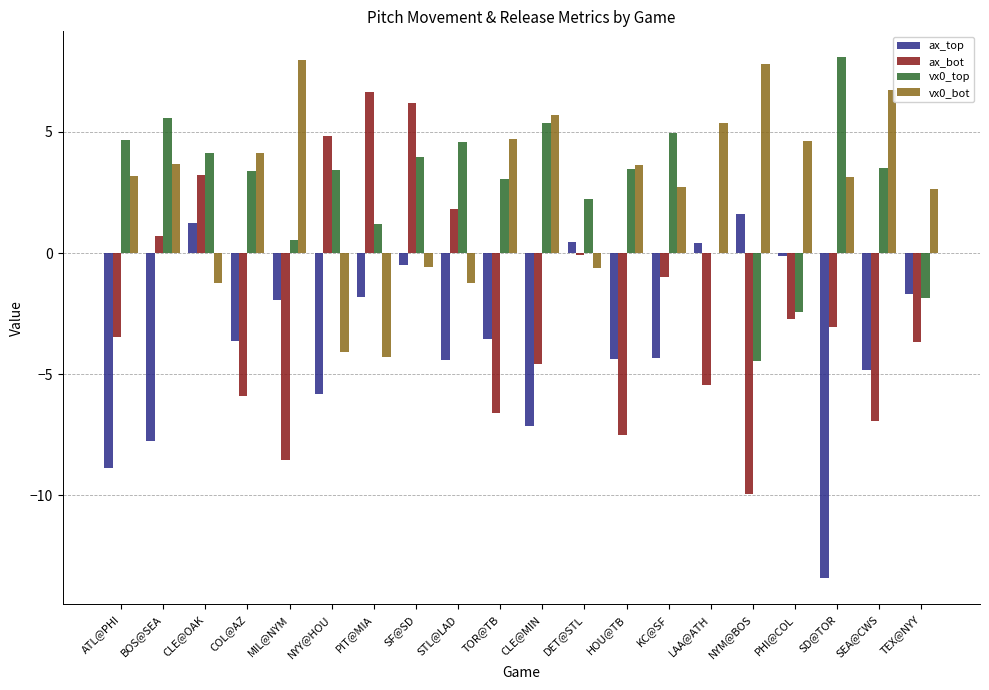

What is the approximate value of ax_bot at COL@AZ?

-5.9